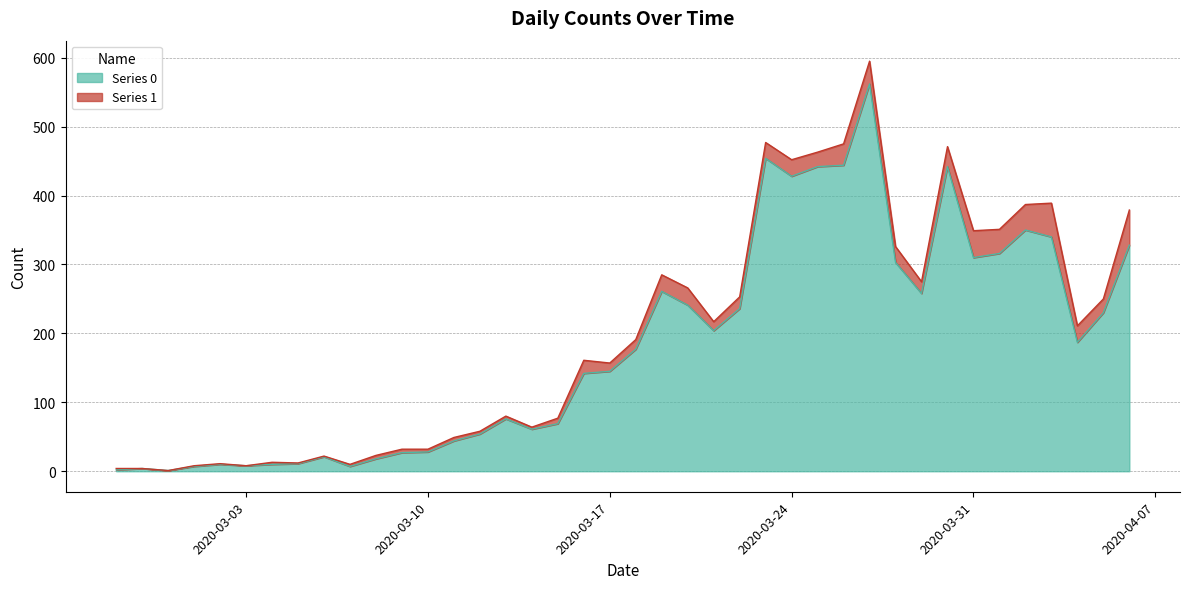

Which has a higher value, 2020-03-20 or 2020-03-10?

2020-03-20